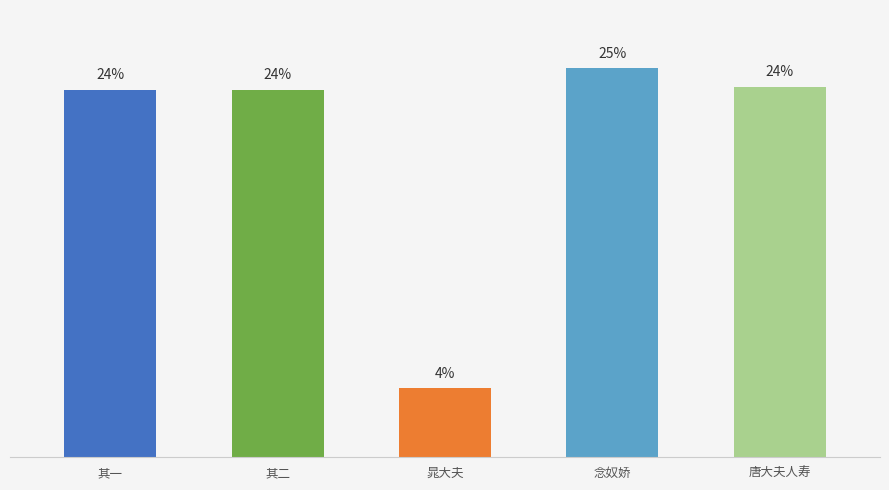

List the labels in order of value, smallest first.

晁大夫, 其一, 其二, 唐大夫人寿, 念奴娇